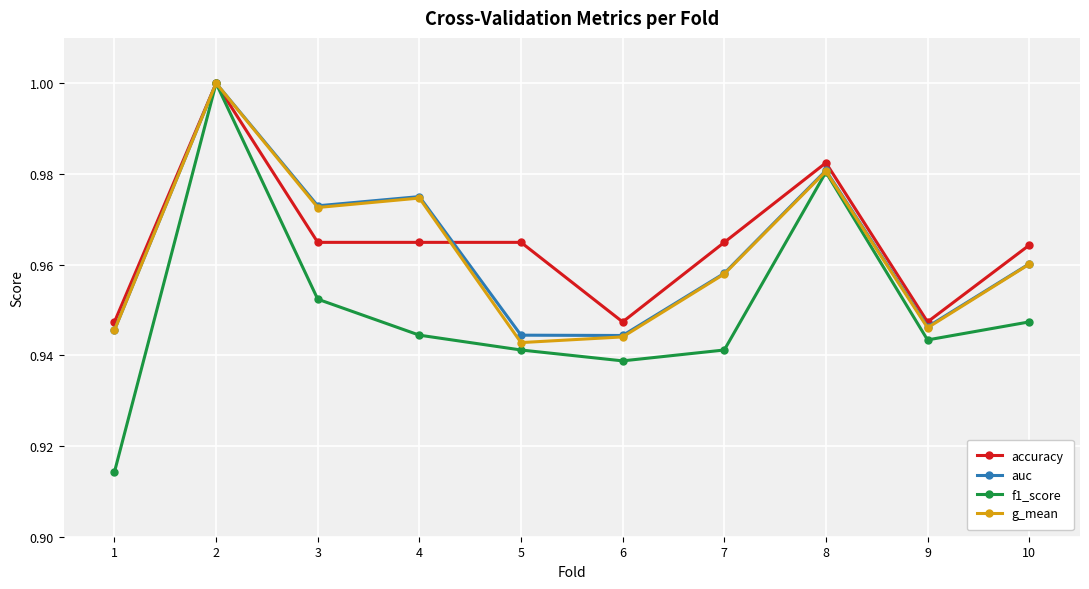

The accuracy series shows 1.0 at 3. True or false?

True